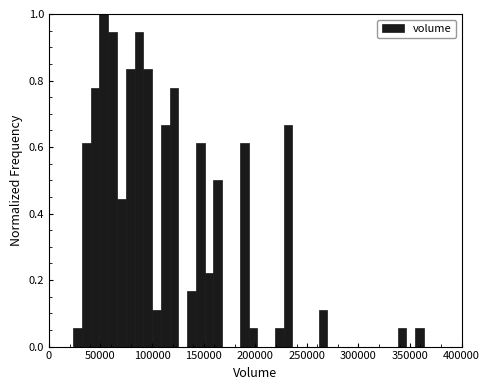

Read against the x-axis, roughly where is the centre of the tallest bar?

55000